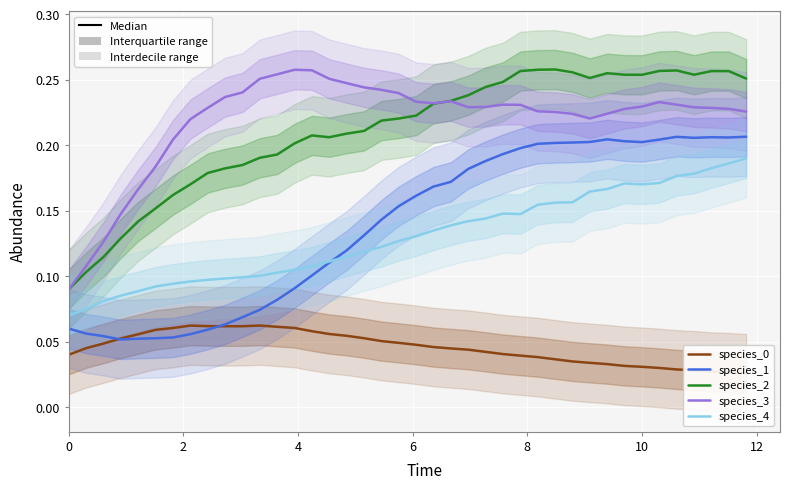

What are all the series names shown in the legend?

species_0, species_1, species_2, species_3, species_4